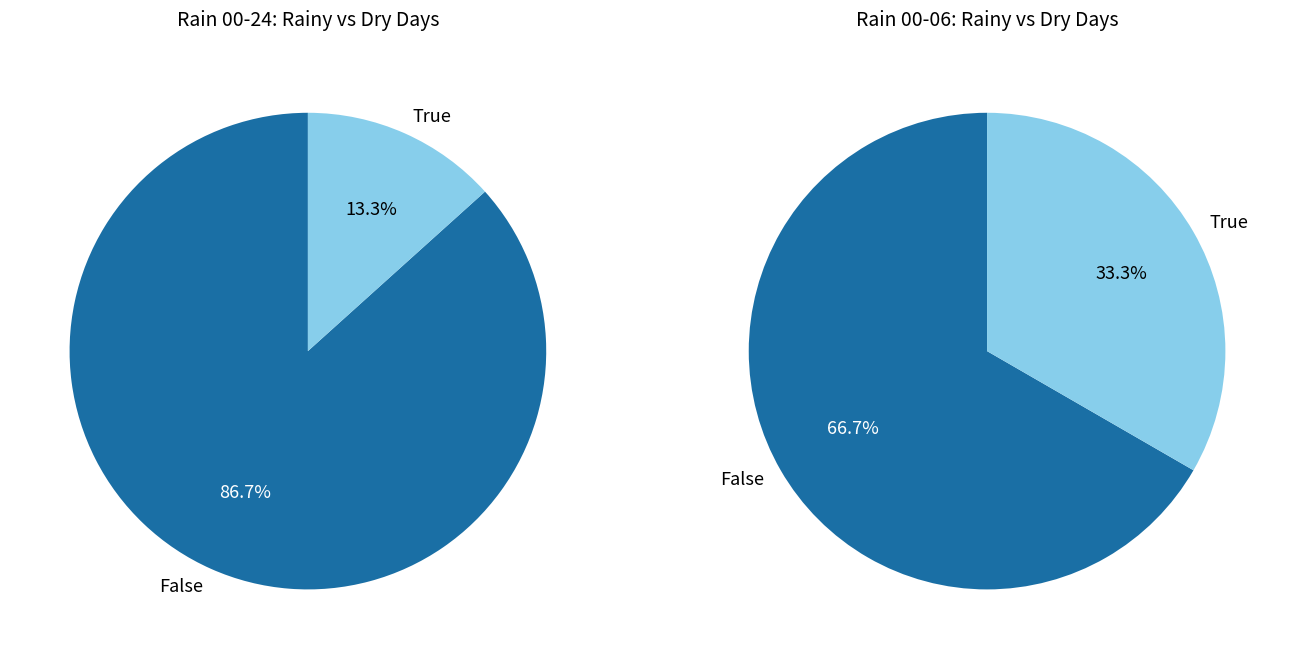

Which slice is the smallest?

13